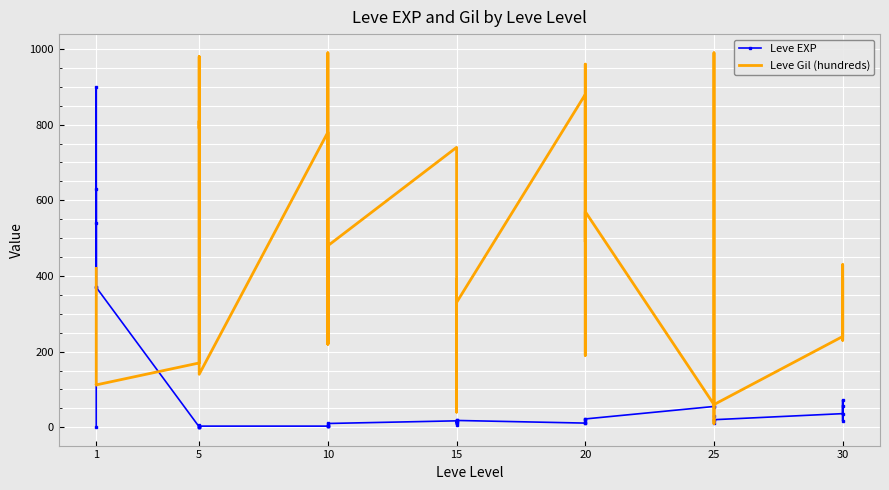

How many data points in Leve EXP are above 17?

18